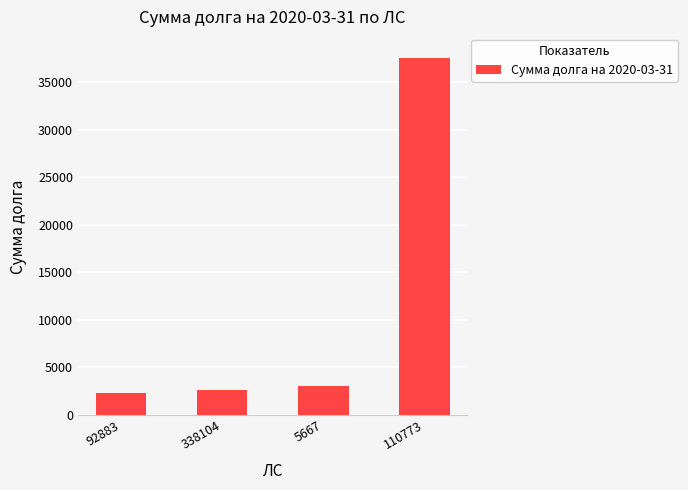

At which label is the value closest to 19953?

5667